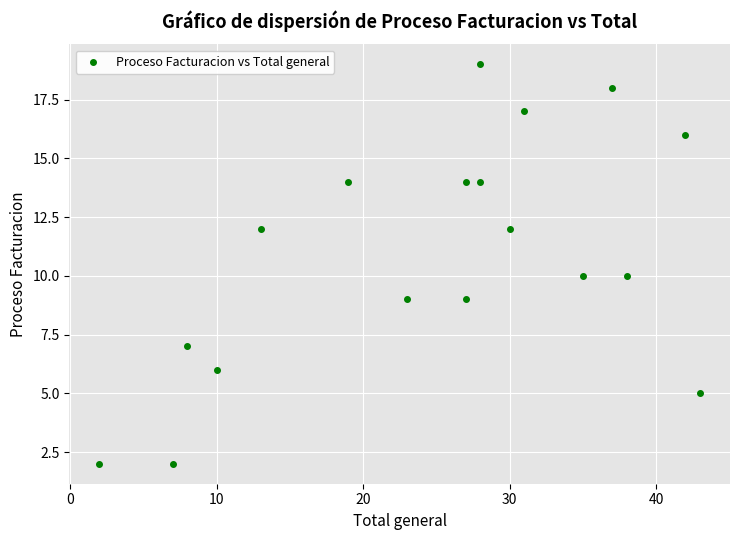

What is the range of Y values (max minus min)?

17